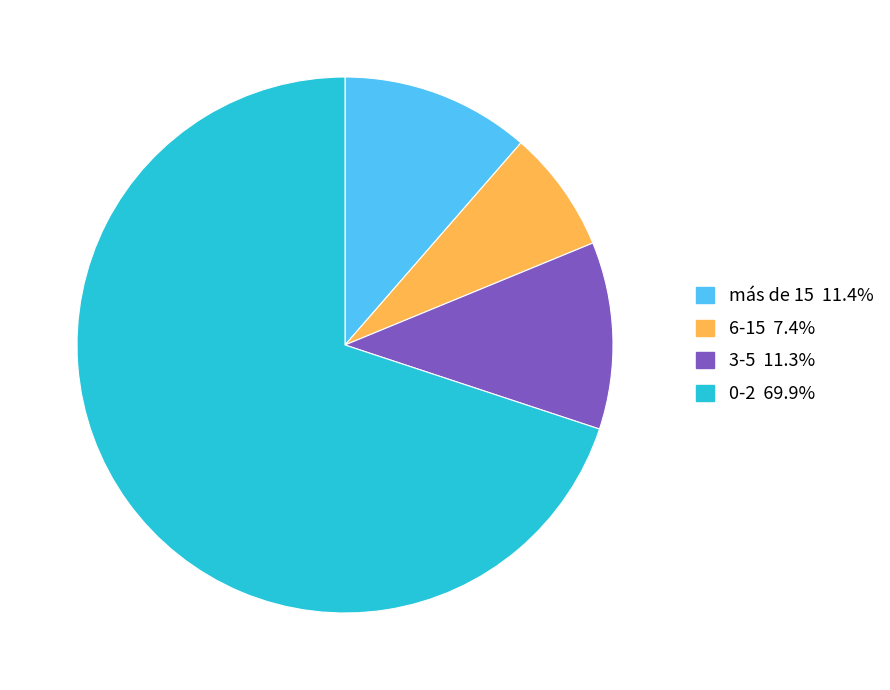

Count the number of slices in the pie.

4